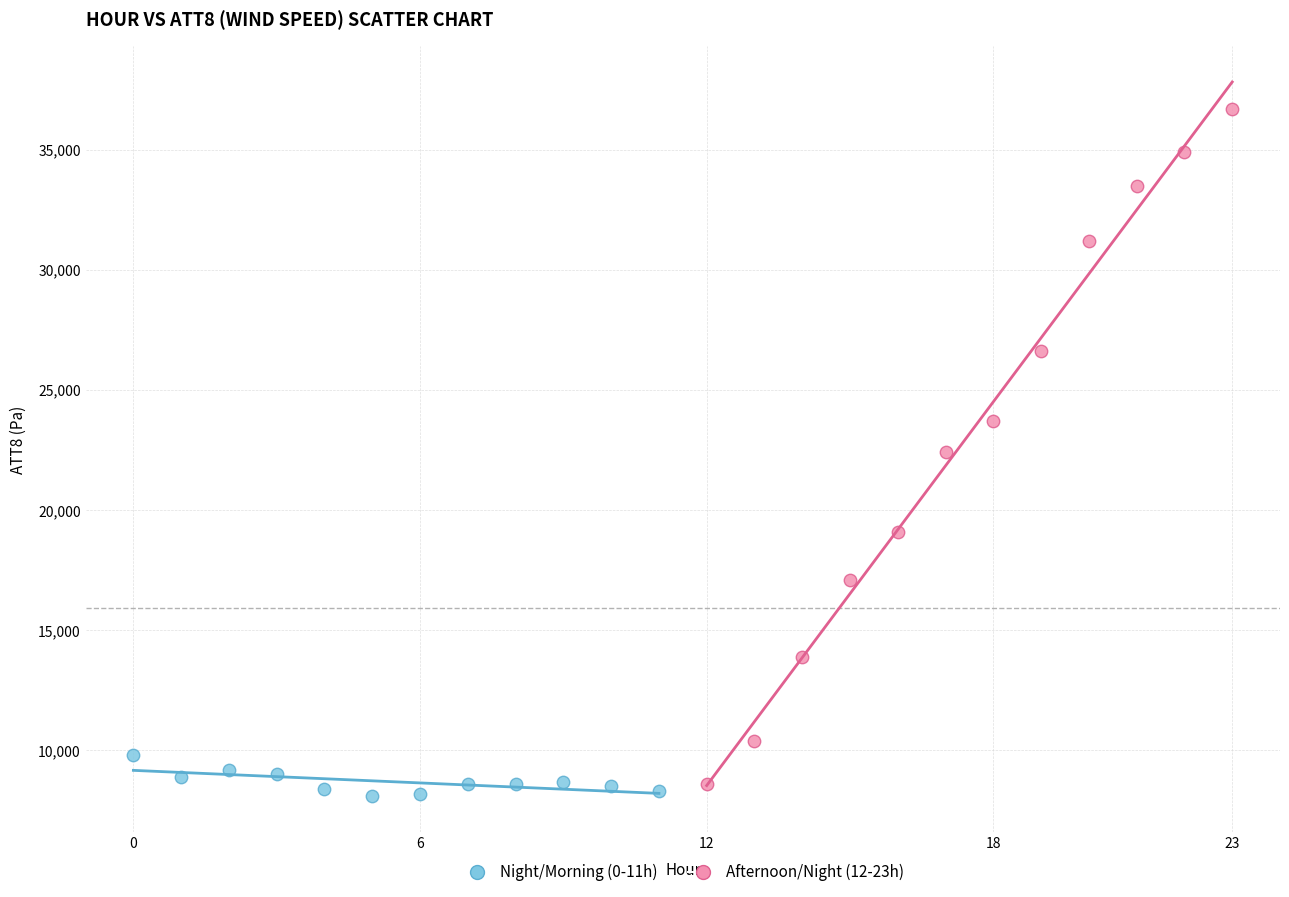

Which series contains the highest Y value?

Afternoon/Night (12-23h)